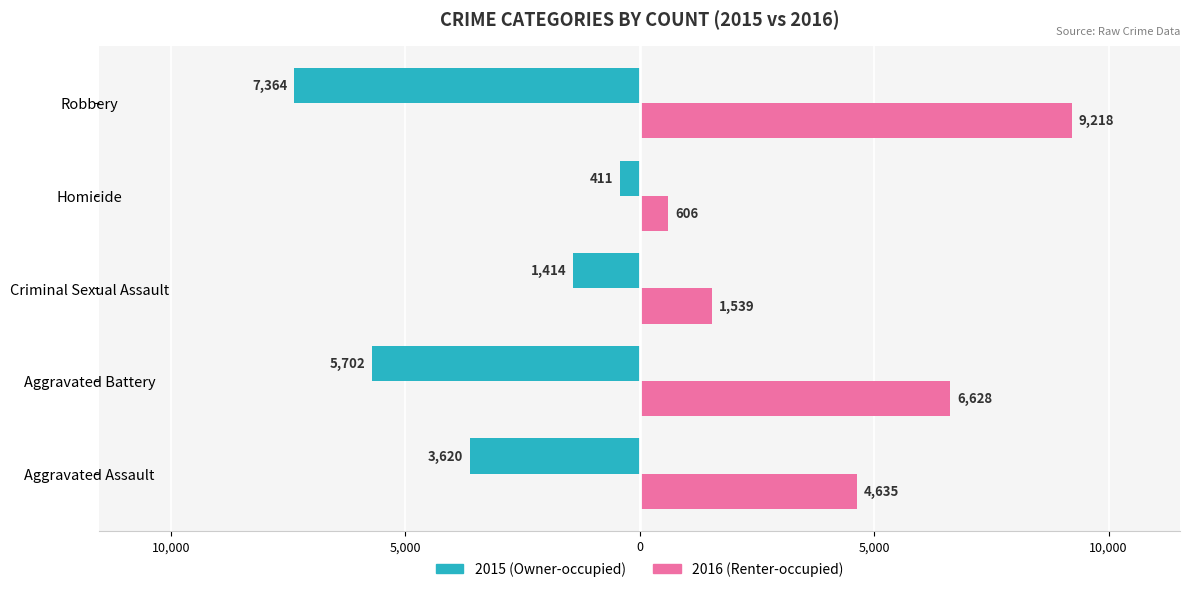

The Owner-occupied series shows -604 at Homicide. True or false?

False